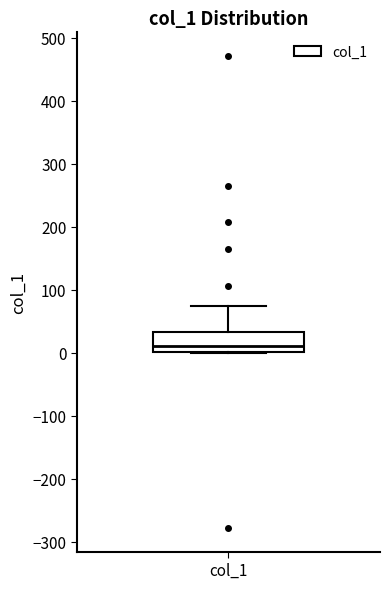

Transcribe this box plot: give where the median line is, the range the box spans, and where the two whiskers end, as read against the y-axis. The values are not printed on the chart, so give them approximately, as read against the axis.

median 10, box 0 to 30, whiskers 0 to 70